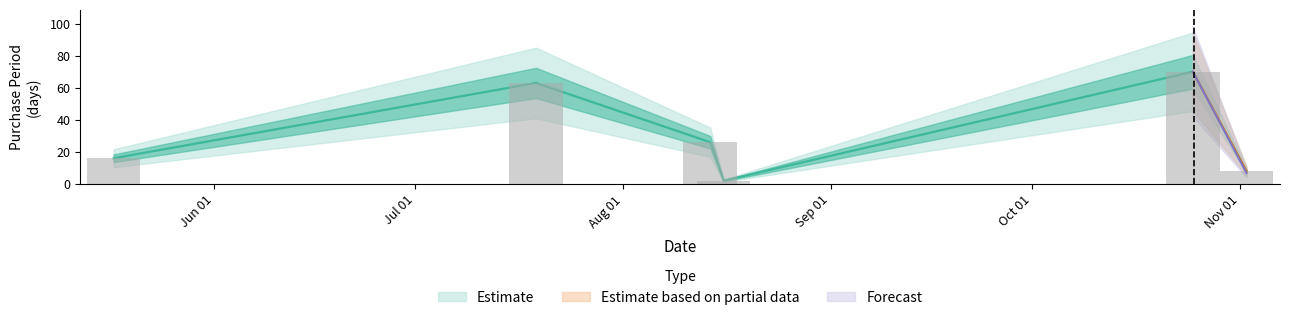

What is the value of the 1st bar from the left?

16